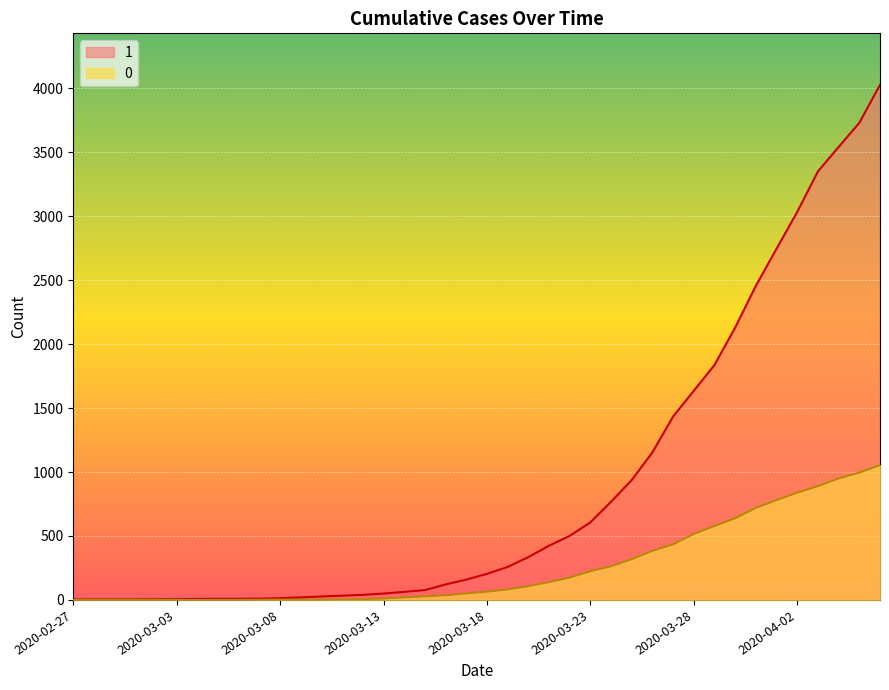

True or false: 1 and 0 intersect in this chart.

False